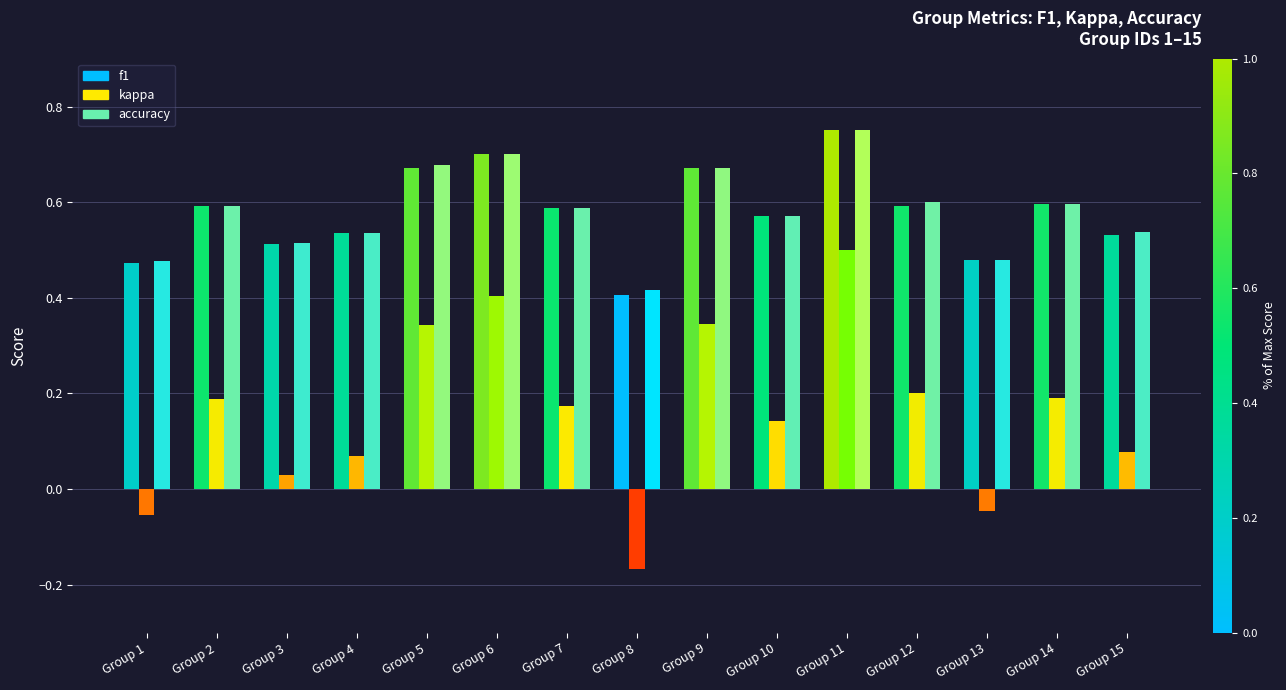

Which series changed the most between Group 5 and Group 13?

kappa